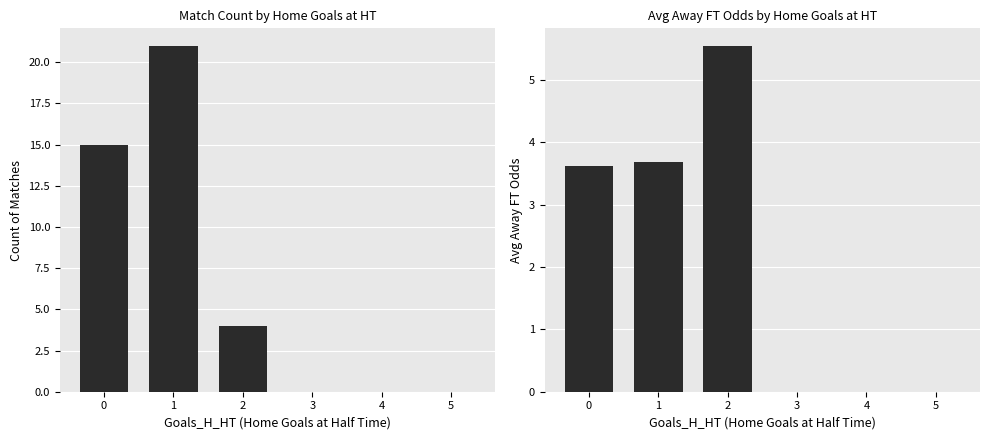

How many data points in Count of Matches are less than 4?

3